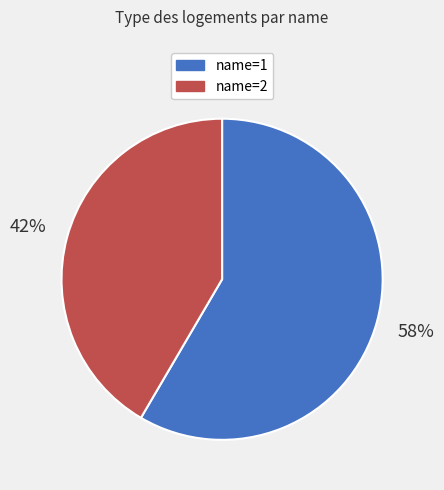

Does any single category account for the majority?

Yes